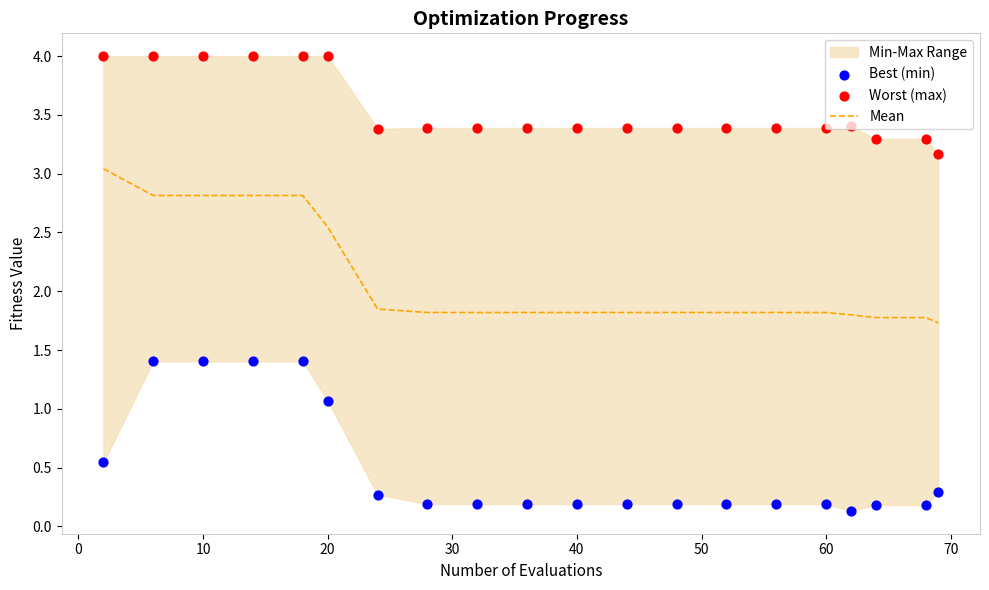

Which series has the largest total across all categories?

Worst (max)